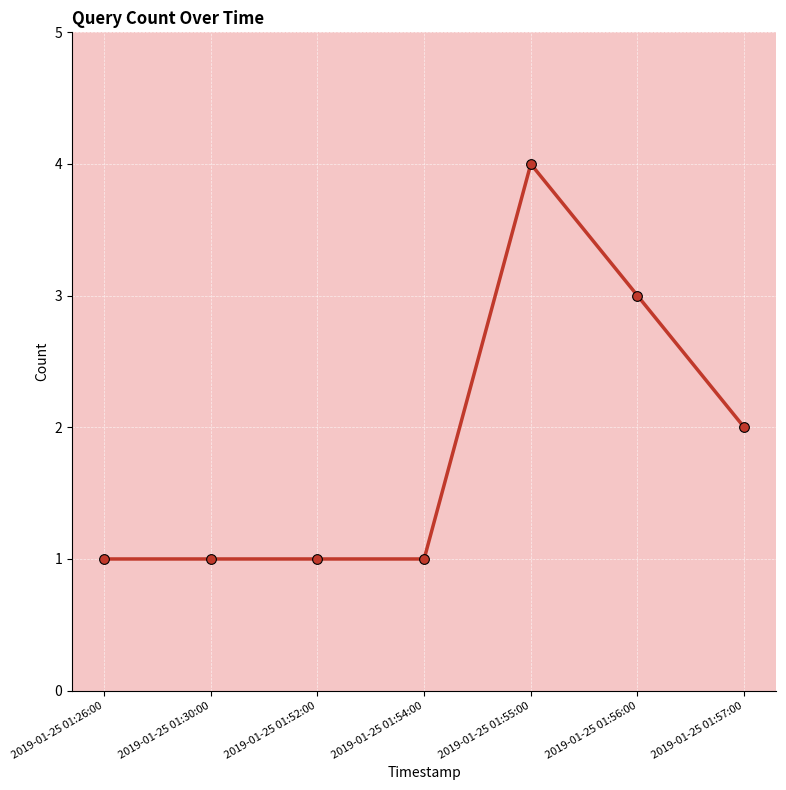

What is the label of the 6th point from the right?

2019-01-25 01:30:00